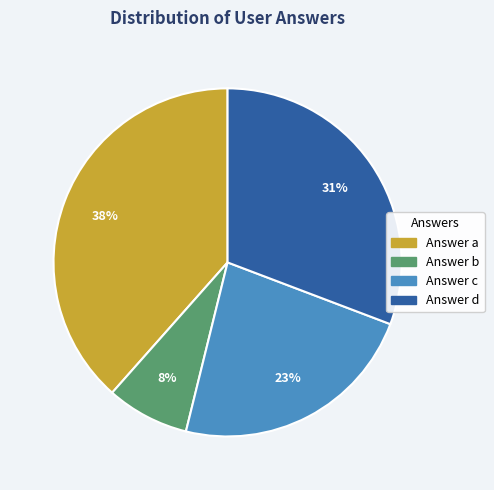

To the nearest percent, what is the average slice percentage?

25%